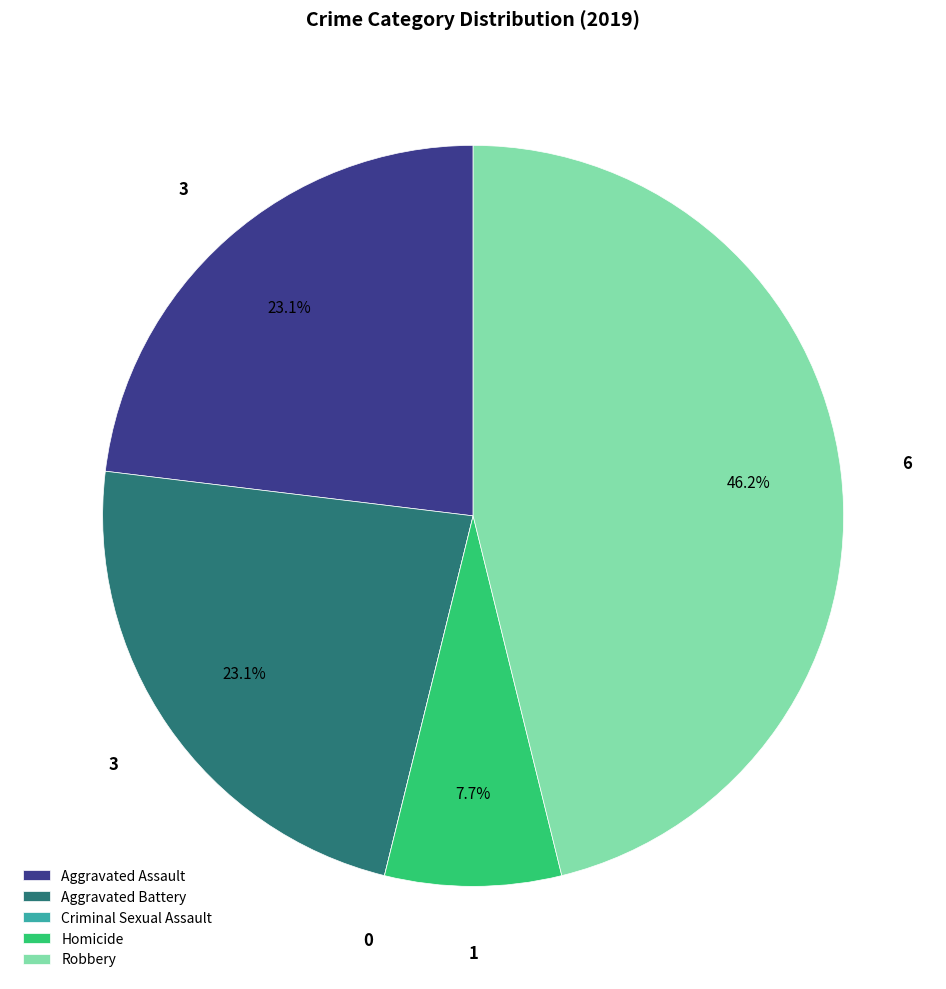

What percentage do Robbery and Aggravated Assault together represent?

69.2%